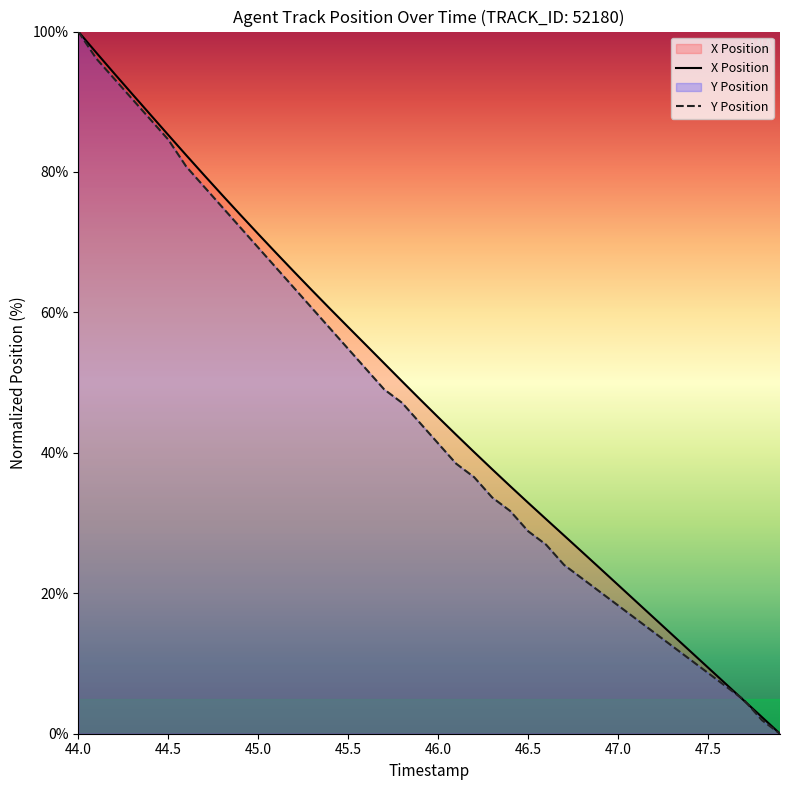

True or false: Y Position has more than 1 points higher than both neighbors.

False